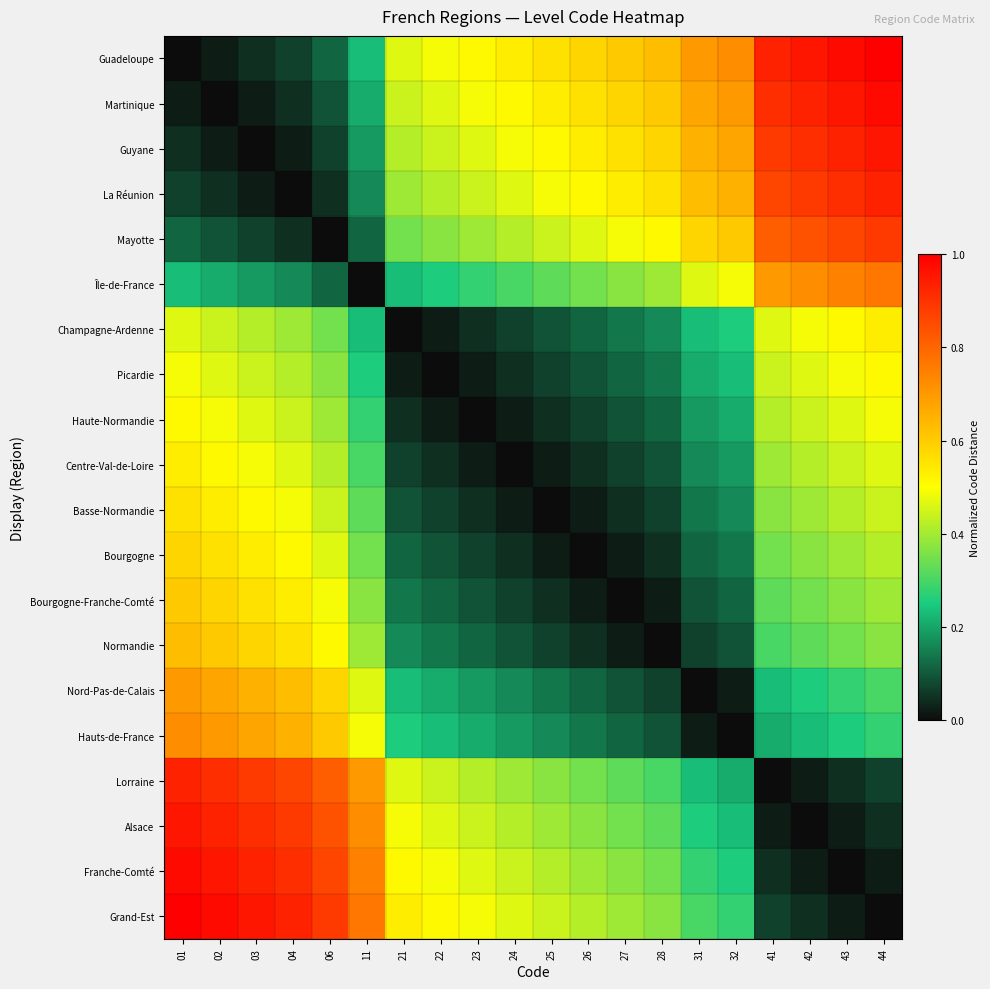

Which has a higher value, 11 or 26?

26